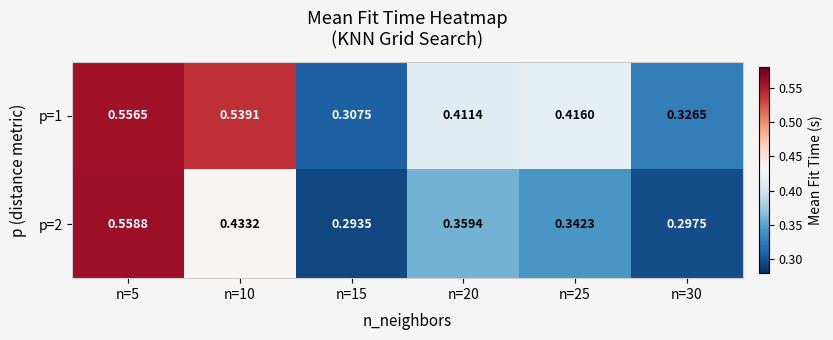

Is the value of p=1 at n=25 greater than the value of p=2 at n=30?

Yes